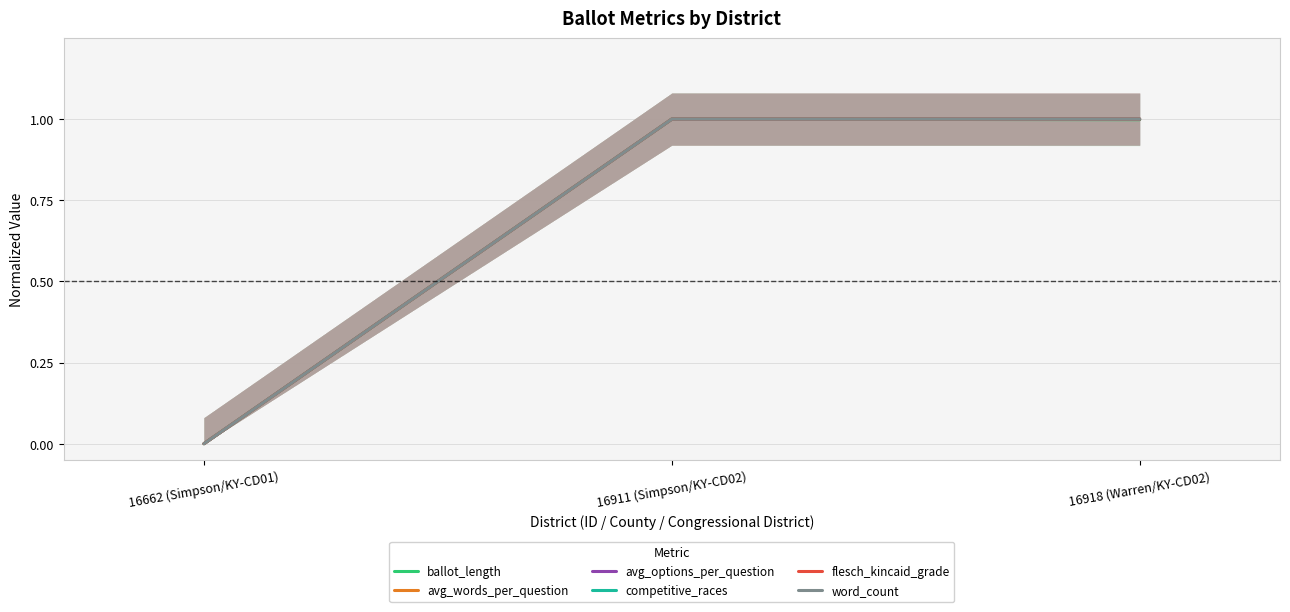

How many categories are shown in the chart?

3